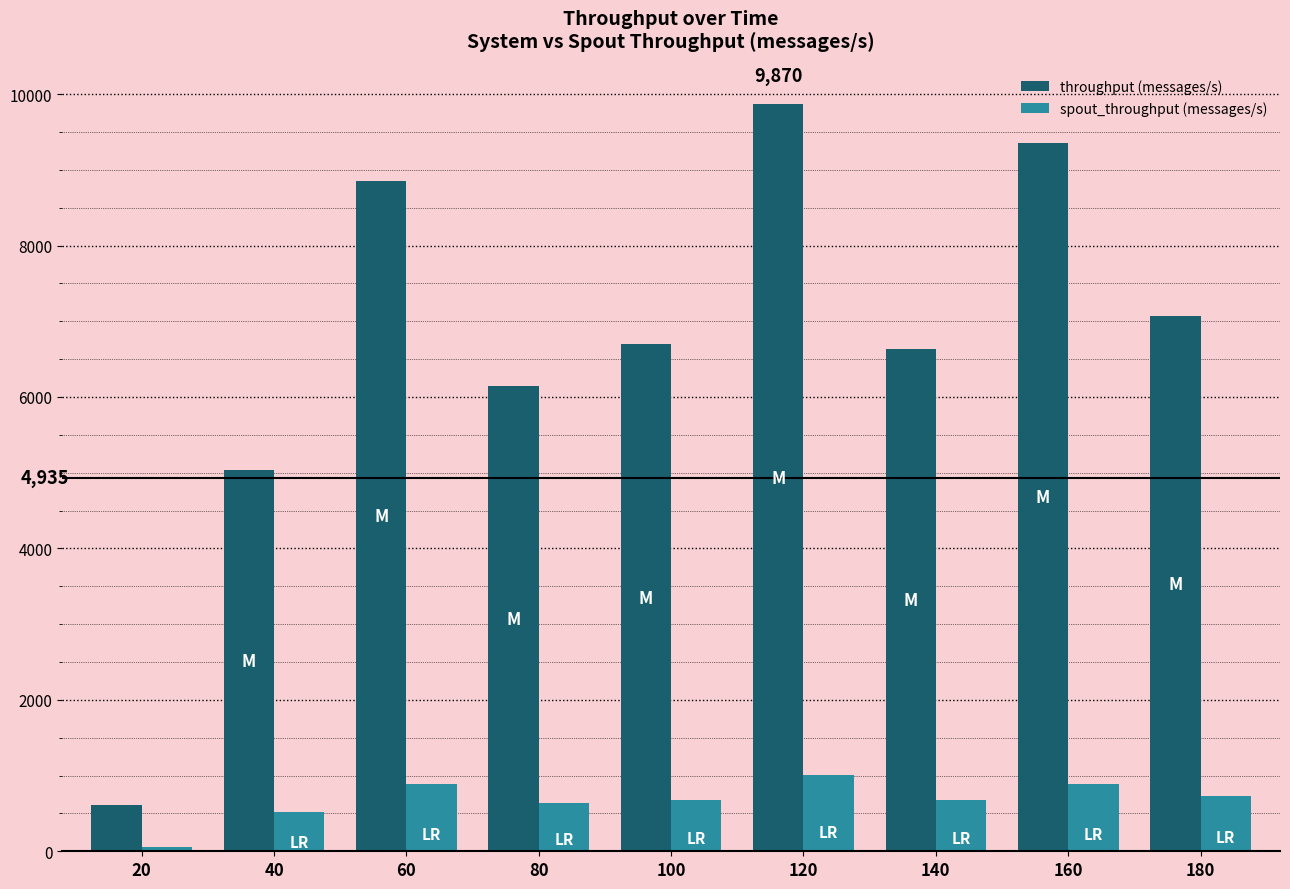

How many series are shown in this chart?

2